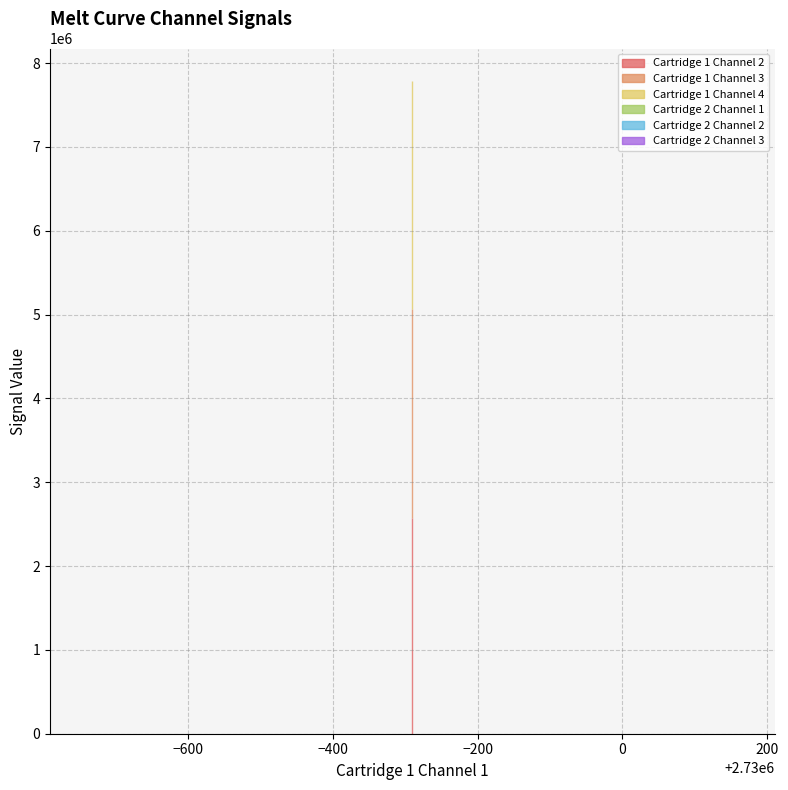

Count the number of categories in the chart.

3